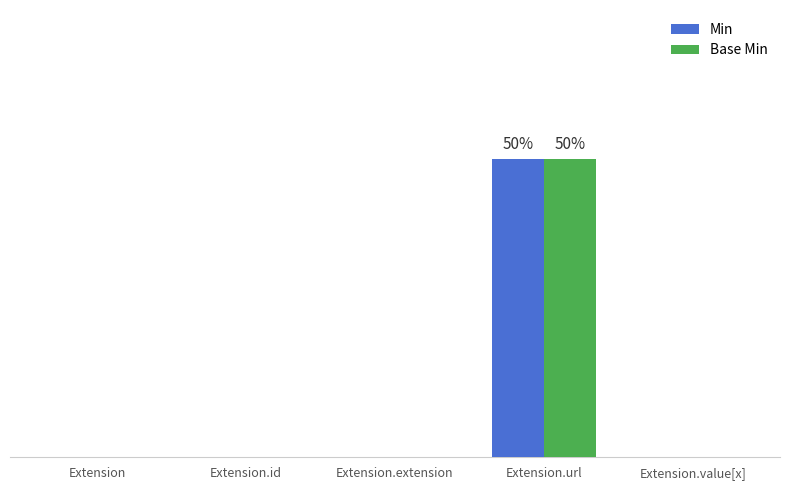

What are all the series names shown in the legend?

Min, Base Min